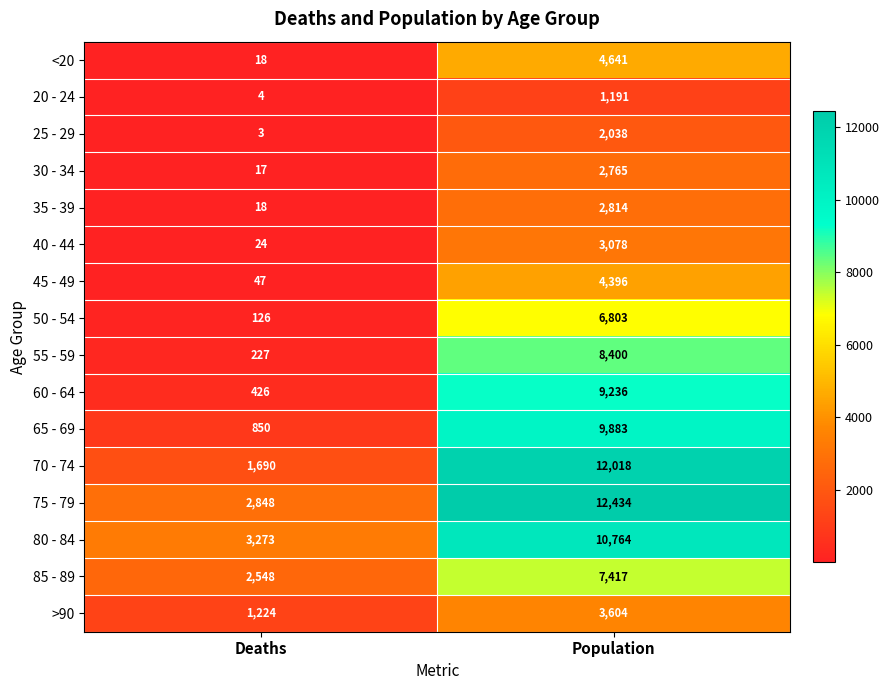

Rank the series by their maximum value, from highest to lowest.

75 - 79, 70 - 74, 80 - 84, 65 - 69, 60 - 64, 55 - 59, 85 - 89, 50 - 54, <20, 45 - 49, >90, 40 - 44, 35 - 39, 30 - 34, 25 - 29, 20 - 24